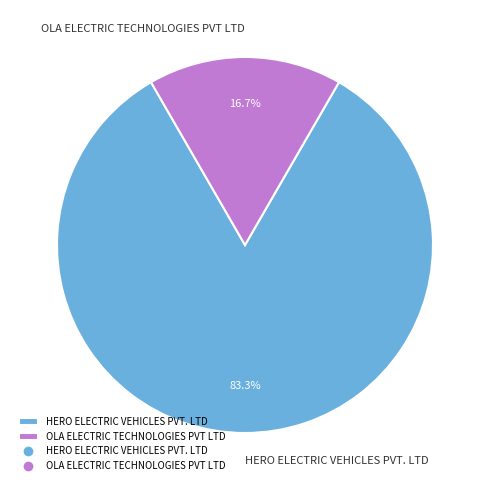

What is the largest slice in the pie chart?

HERO ELECTRIC VEHICLES PVT. LTD